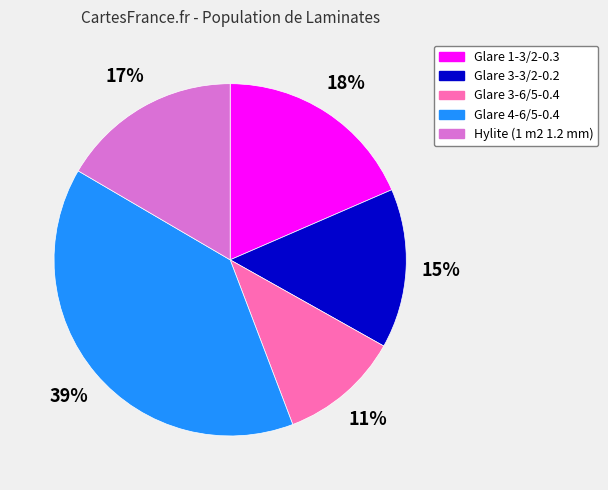

The Glare 4-6/5-0.4 slice represents 46% of the pie. True or false?

False